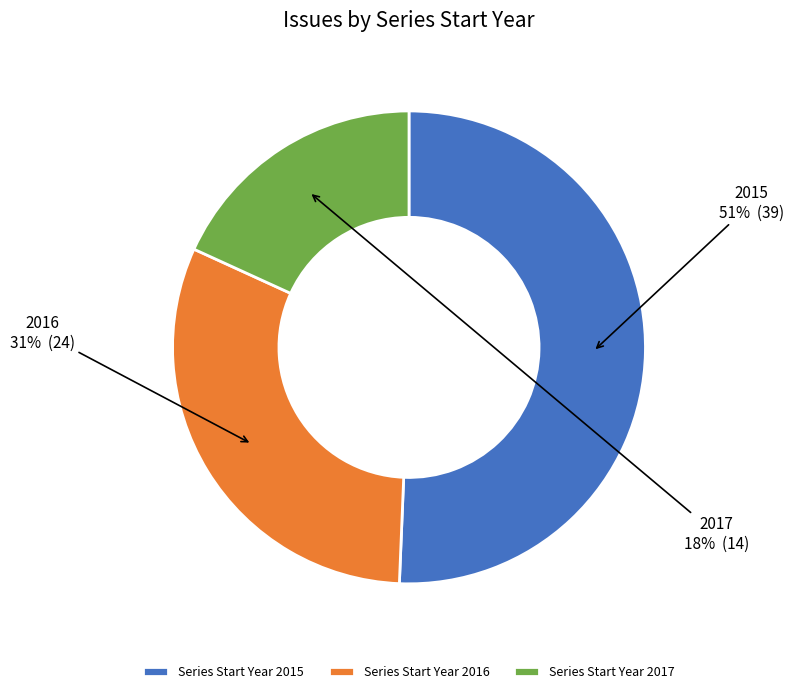

What percentage is the Series Start Year 2016 slice, to the nearest percent?

31%